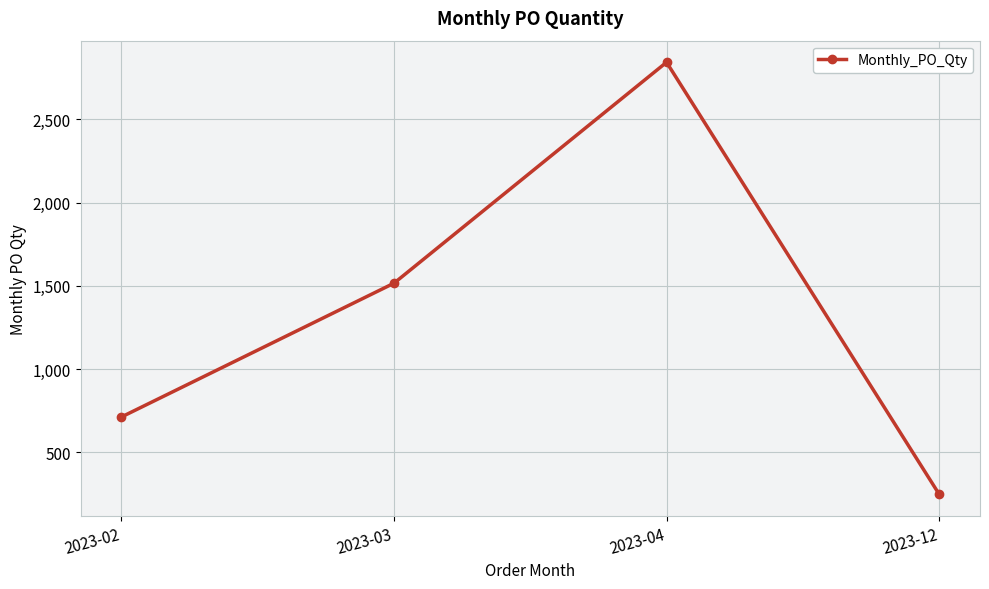

What is the greatest value displayed?

2844